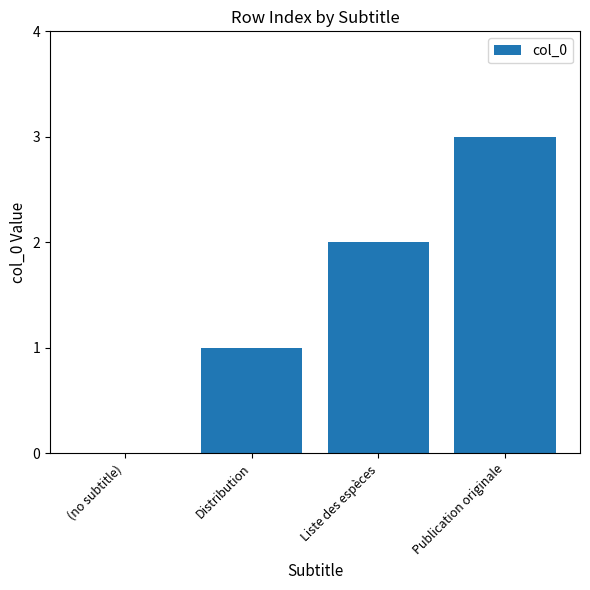

What is the change in value from Distribution to Publication originale?

+2